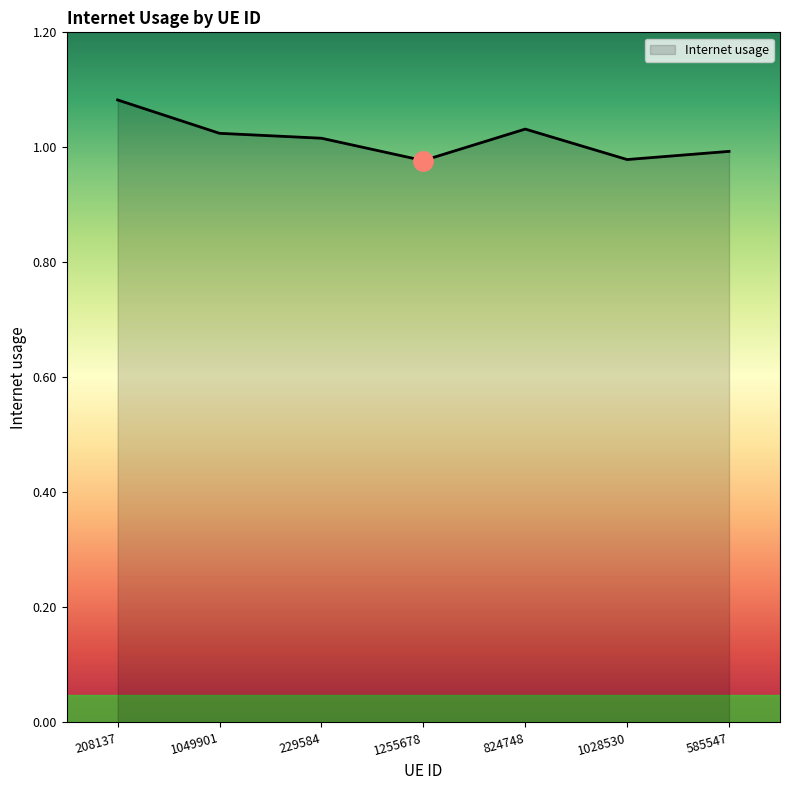

True or false: the data has more than 0 interior local peaks.

True